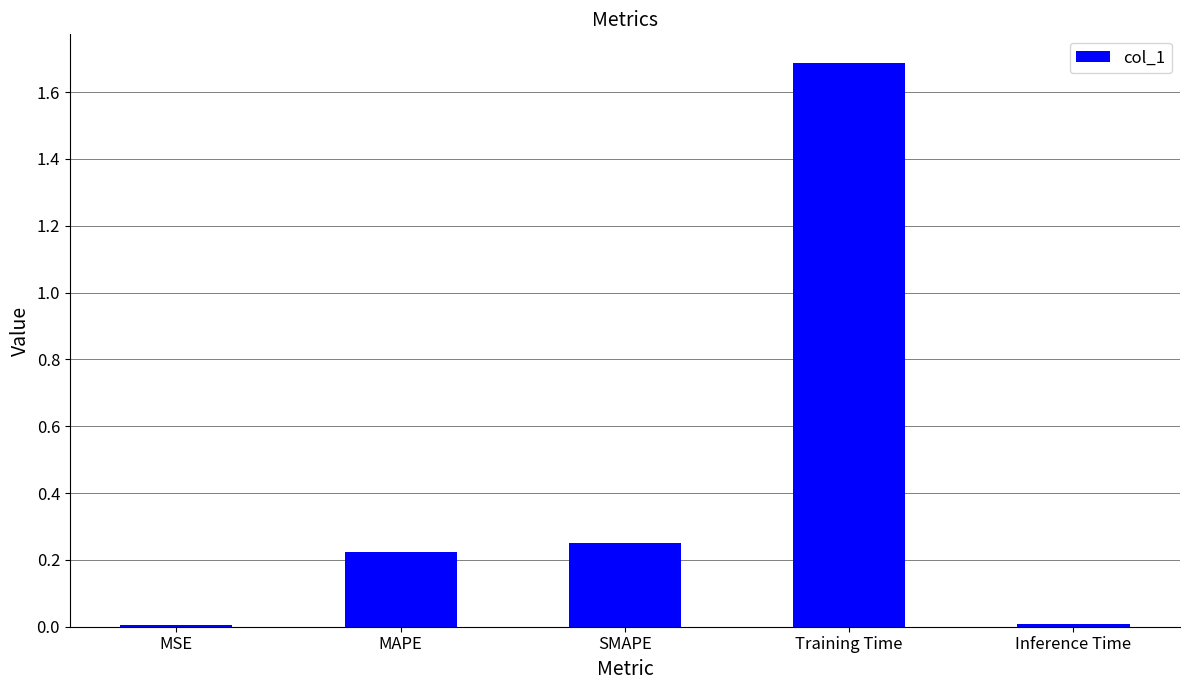

The chart shows a value of 0.0 at MSE. True or false?

True